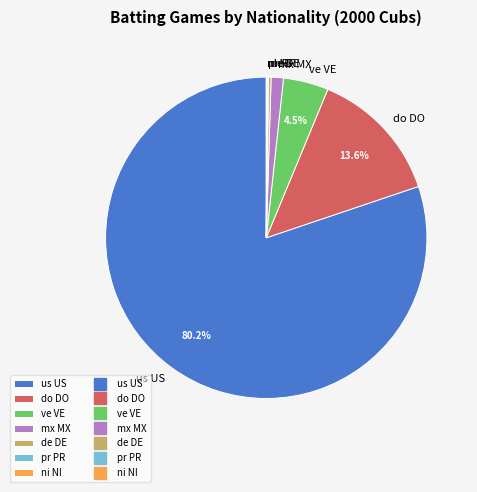

What portion of the pie excludes do DO?

86.4%